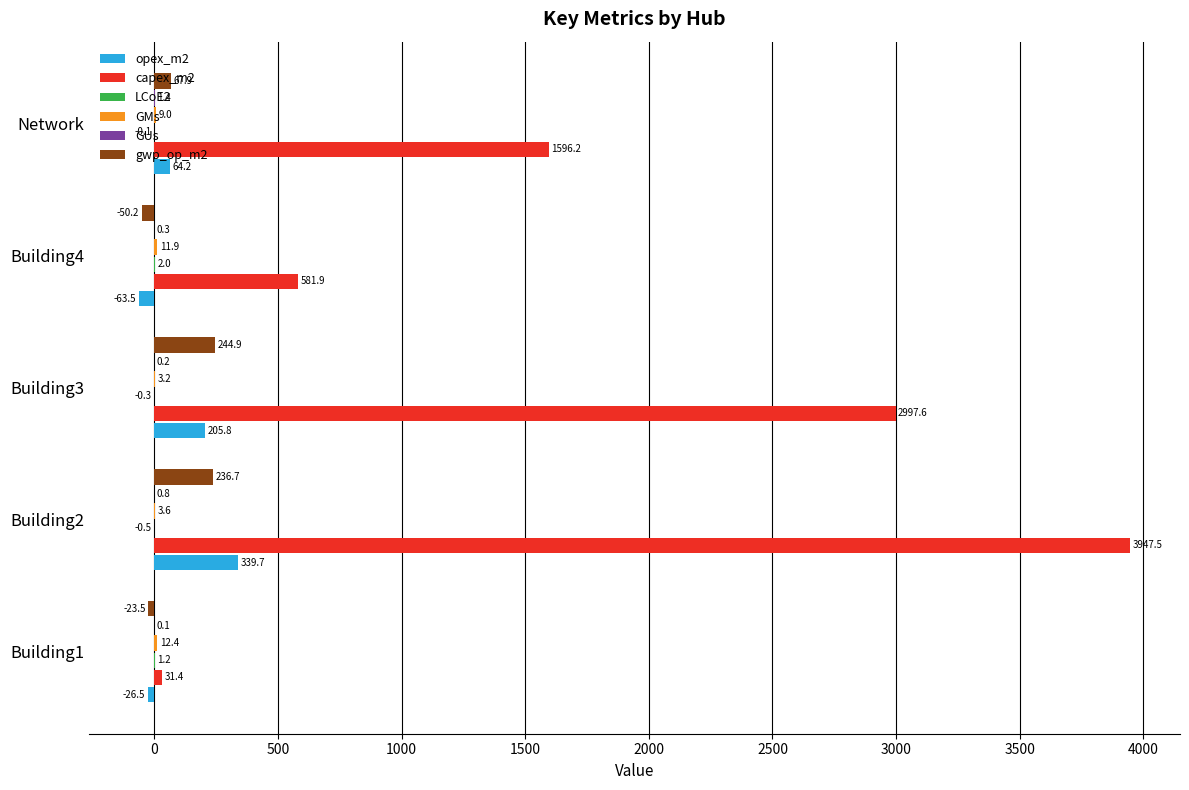

The capex_m2 series shows 831.7 at Building4. True or false?

False